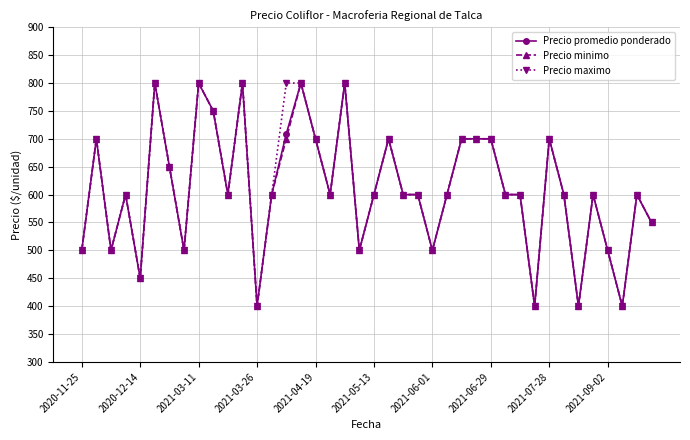

Does the chart display data point markers on the line(s)?

Yes